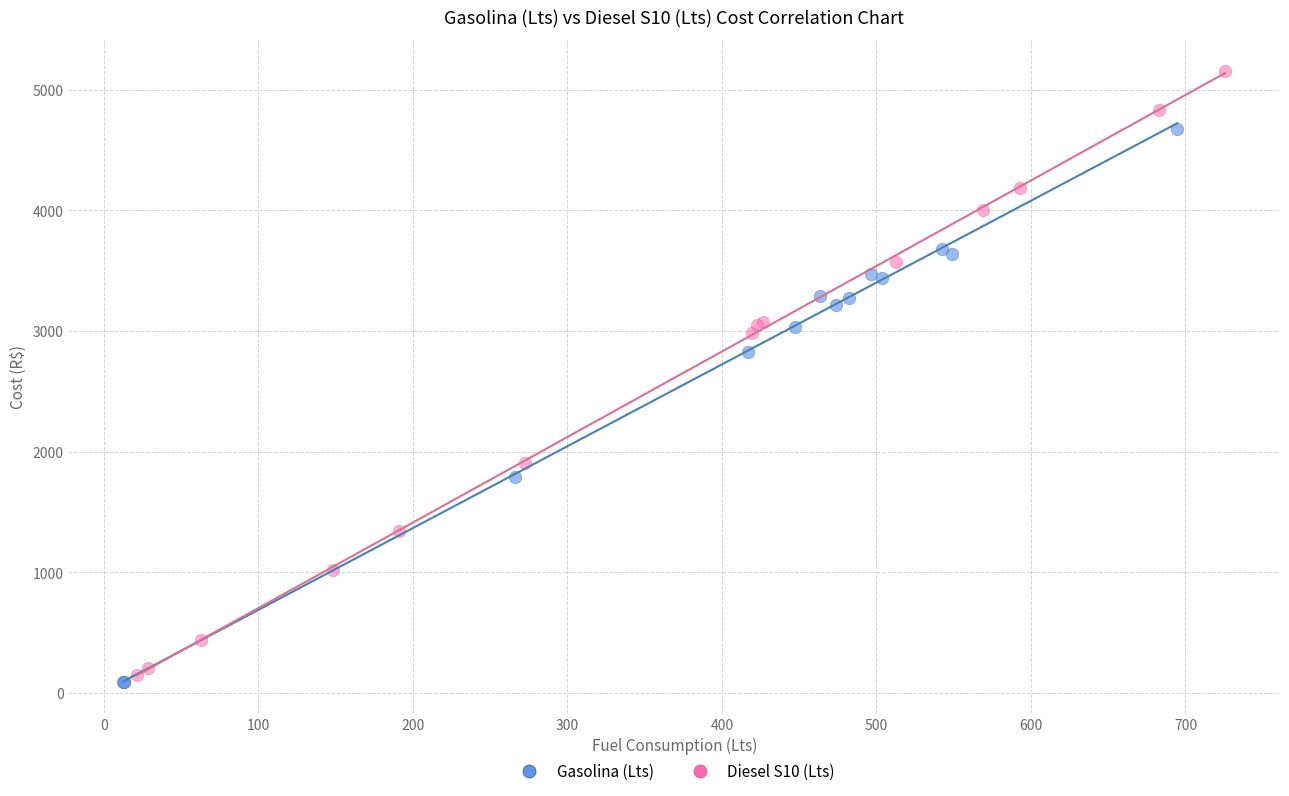

Which series has the largest Y range (max minus min)?

Diesel S10 (Lts)